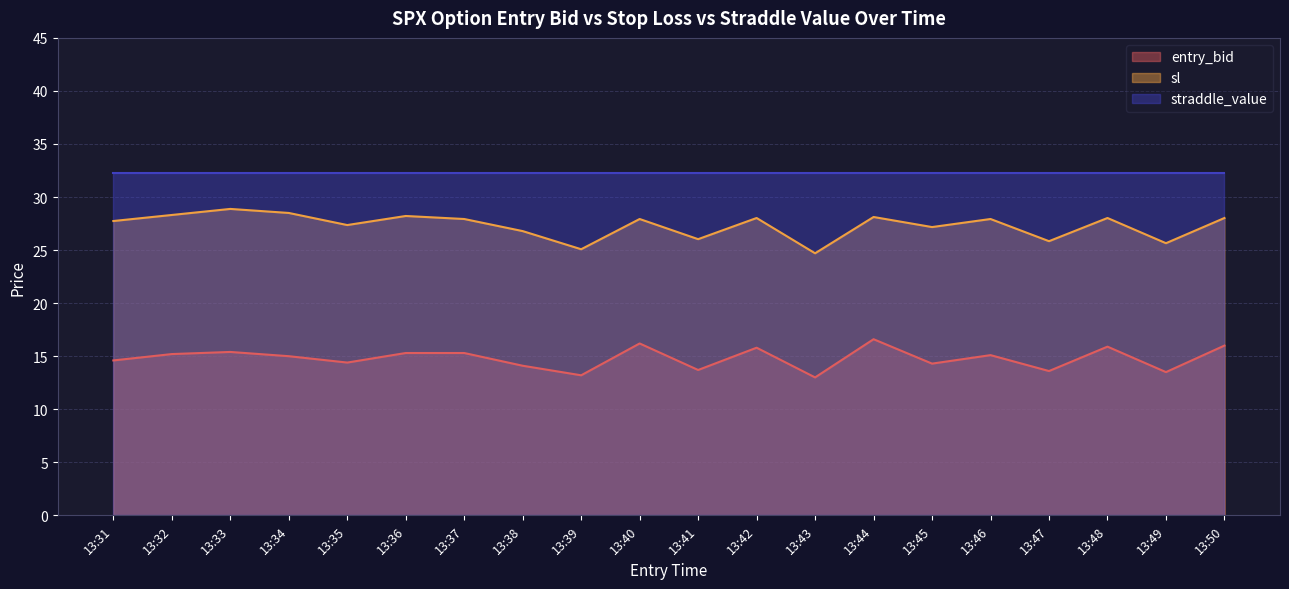

True or false: sl and entry_bid cross at least once.

False